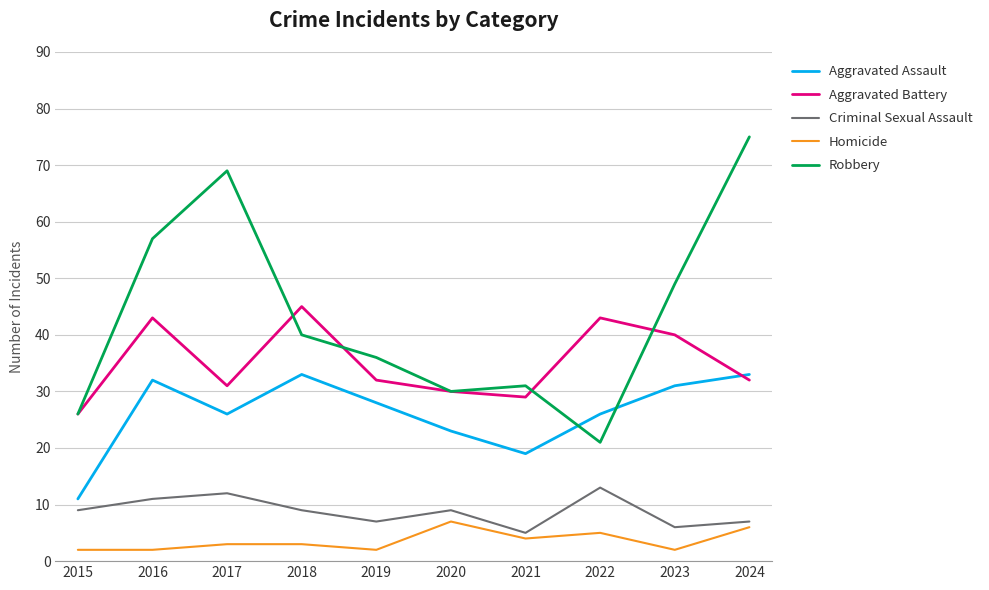

Reading right to left, extract all data points from this chart.

Aggravated Assault: 33	31	26	19	23	28	33	26	32	11
Aggravated Battery: 32	40	43	29	30	32	45	31	43	26
Criminal Sexual Assault: 7	6	13	5	9	7	9	12	11	9
Homicide: 6	2	5	4	7	2	3	3	2	2
Robbery: 75	49	21	31	30	36	40	69	57	26